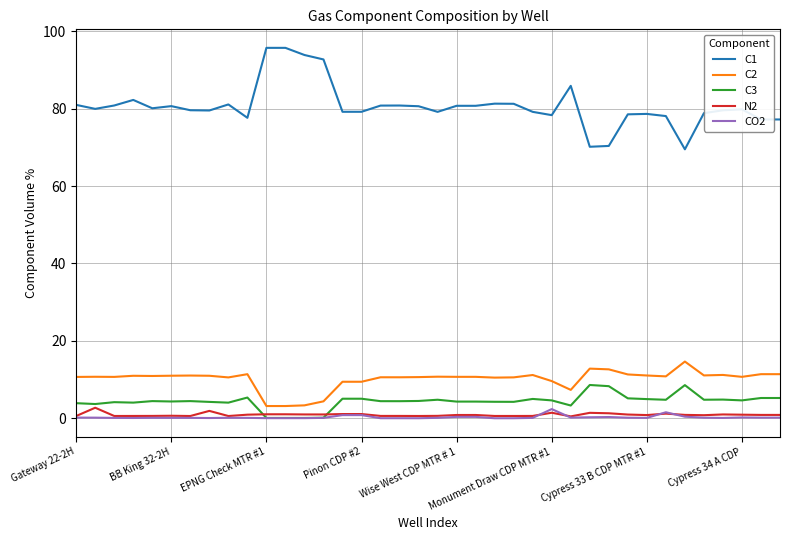

Which series has the largest total across all categories?

C1